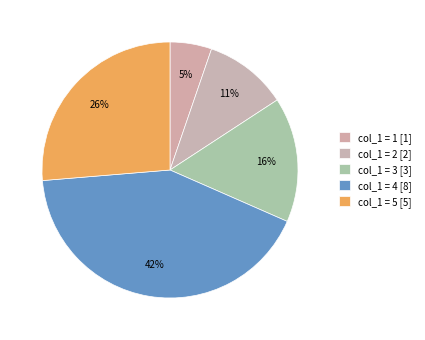

Which slice is the largest?

col_1 = 4 [8]